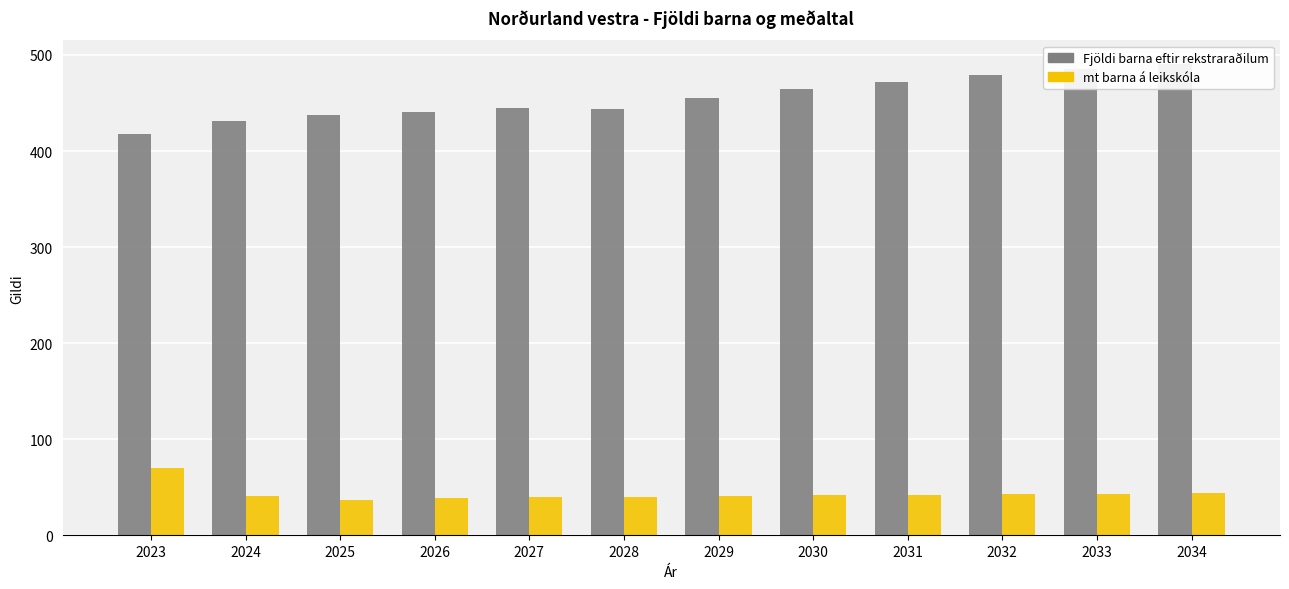

At how many categories does at least one series exceed 162?

12